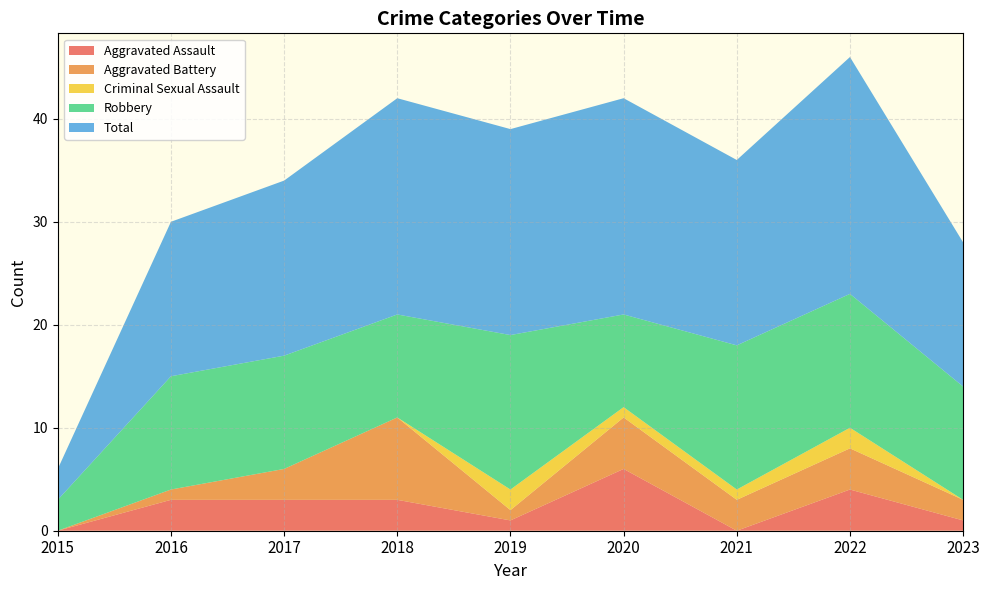

Reading right to left, what are all the values shown in this chart?

Aggravated Assault: 2023=1	2022=4	2021=0	2020=6	2019=1	2018=3	2017=3	2016=3	2015=0
Aggravated Battery: 2023=2	2022=4	2021=3	2020=5	2019=1	2018=8	2017=3	2016=1	2015=0
Criminal Sexual Assault: 2023=0	2022=2	2021=1	2020=1	2019=2	2018=0	2017=0	2016=0	2015=0
Robbery: 2023=11	2022=13	2021=14	2020=9	2019=15	2018=10	2017=11	2016=11	2015=3
Total: 2023=14	2022=23	2021=18	2020=21	2019=20	2018=21	2017=17	2016=15	2015=3